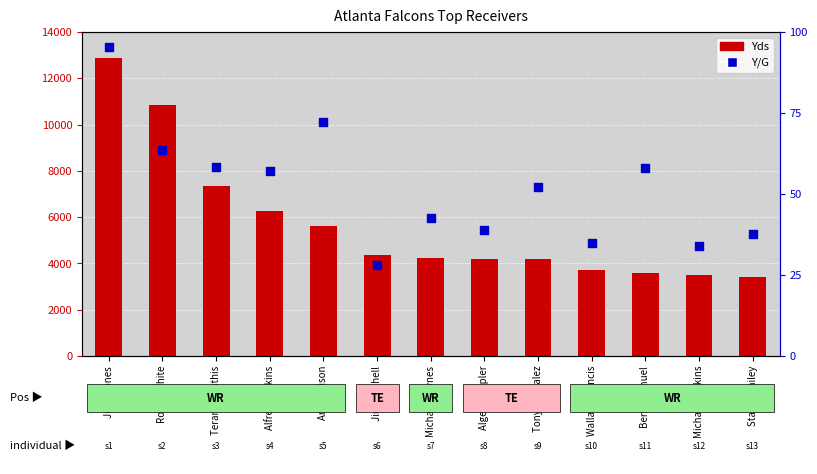

Which series has the largest total across all categories?

Yds